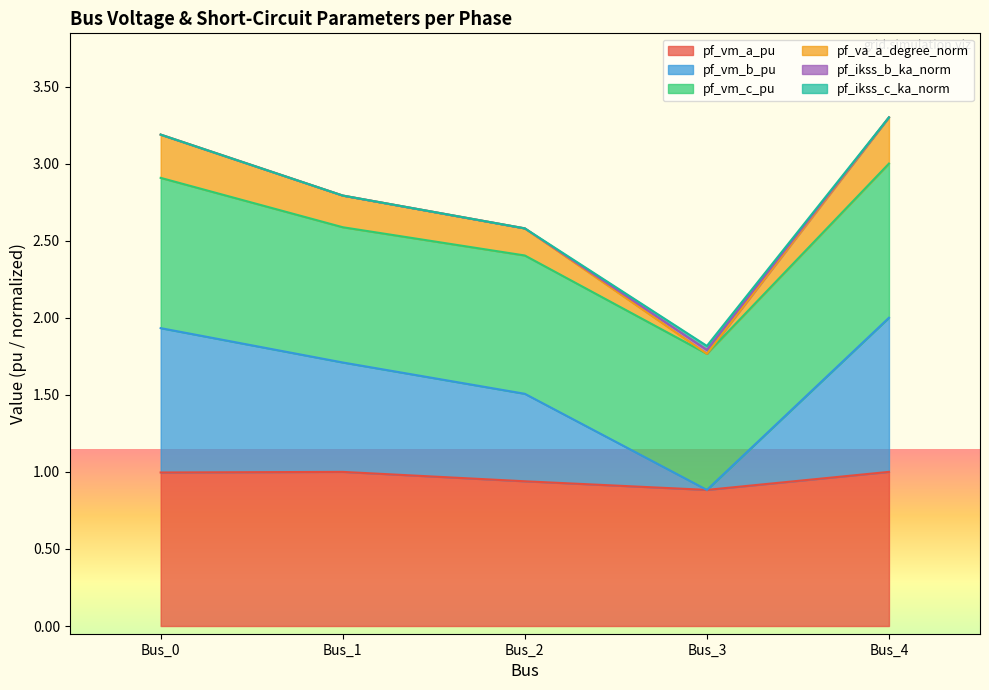

The value of pf_vm_a_pu at Bus_2 is 0.9. True or false?

True